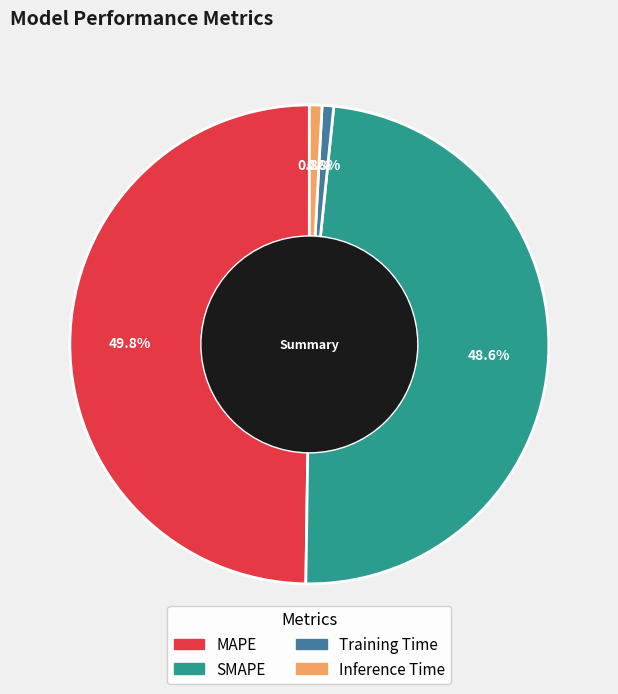

Combined, do SMAPE and Training Time account for over 50%?

No